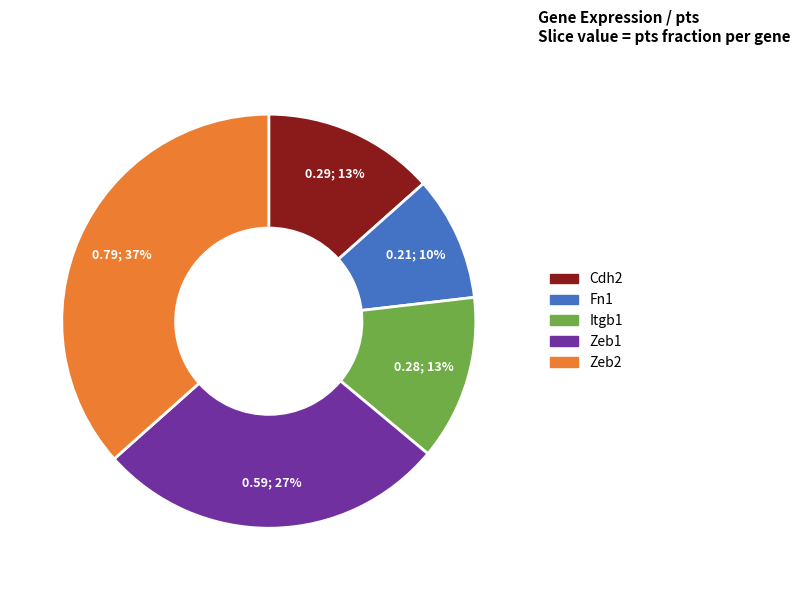

Count the number of slices in the pie.

5